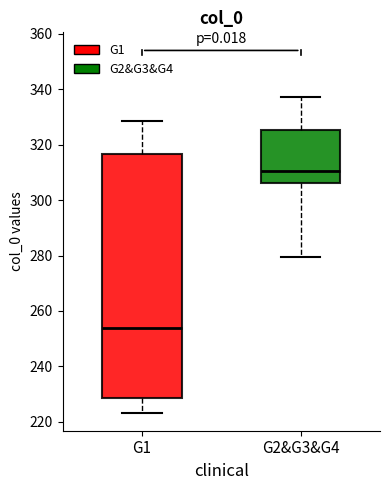

Reading left to right, read every box against the y-axis: the position of its median line, the range the box covers, and the ends of its whiskers. The values are not printed on the chart, so give them approximately, as read against the axis.

G1: median 254, box 228 to 316, whiskers 224 to 328
G2&G3&G4: median 310, box 306 to 326, whiskers 280 to 338